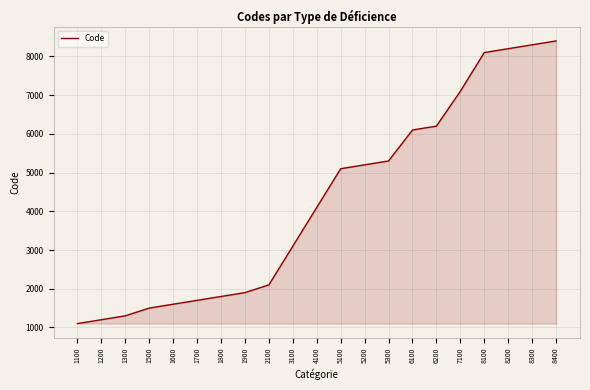

What is the change in value from 6200 to 8100?

+1900